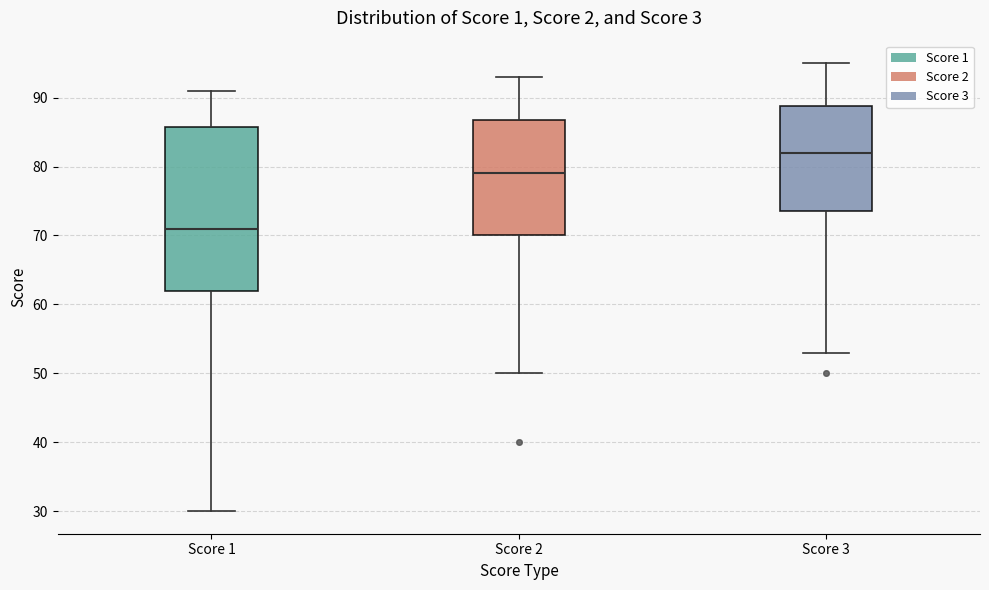

Which box's median line is the lowest?

Score 1